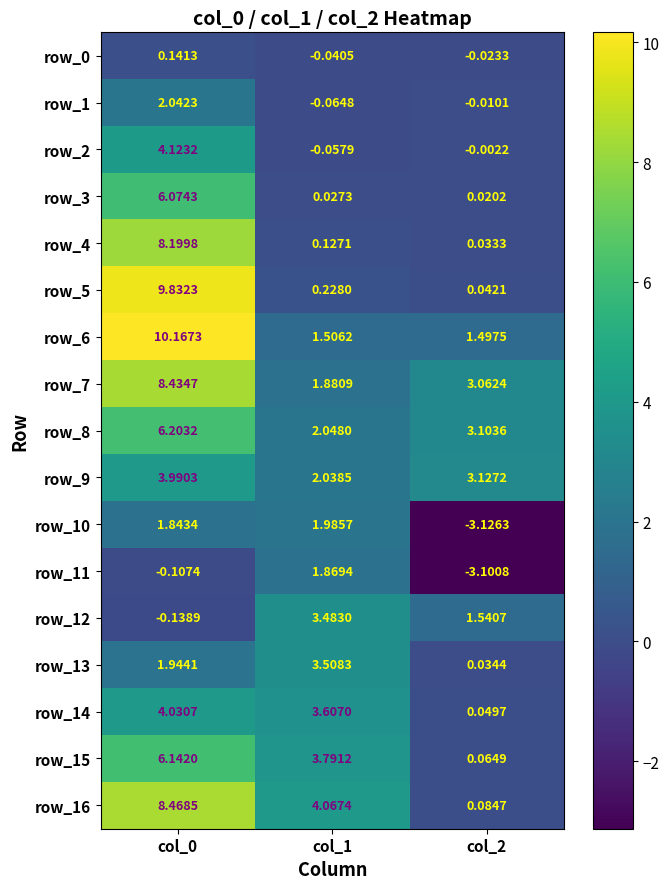

Is it true that row_5 equals 9.8 at col_0?

True